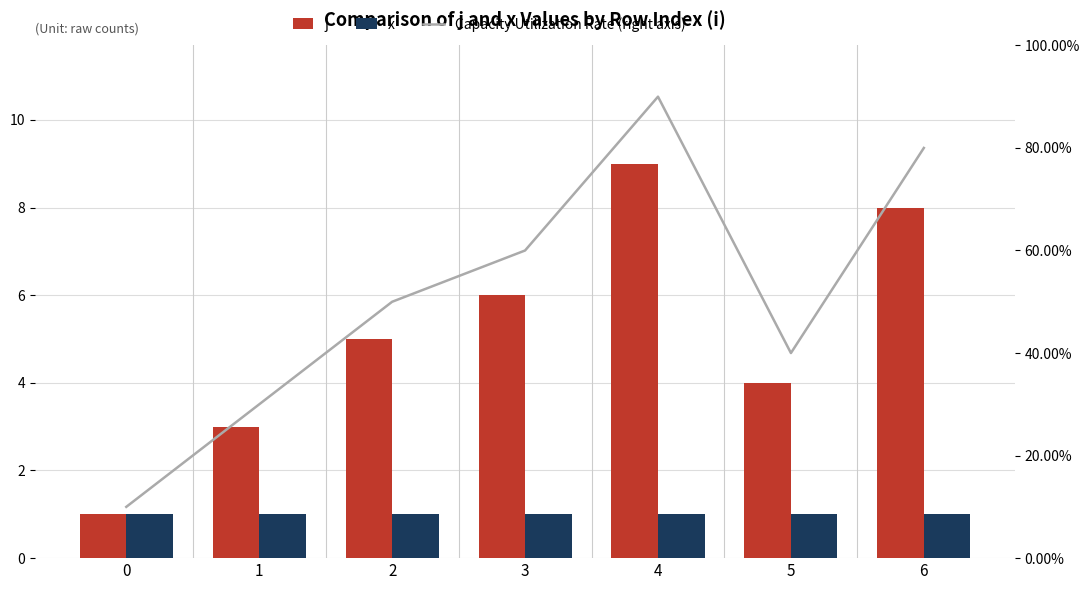

Rank the categories by x value from highest to lowest.

0, 1, 2, 3, 4, 5, 6